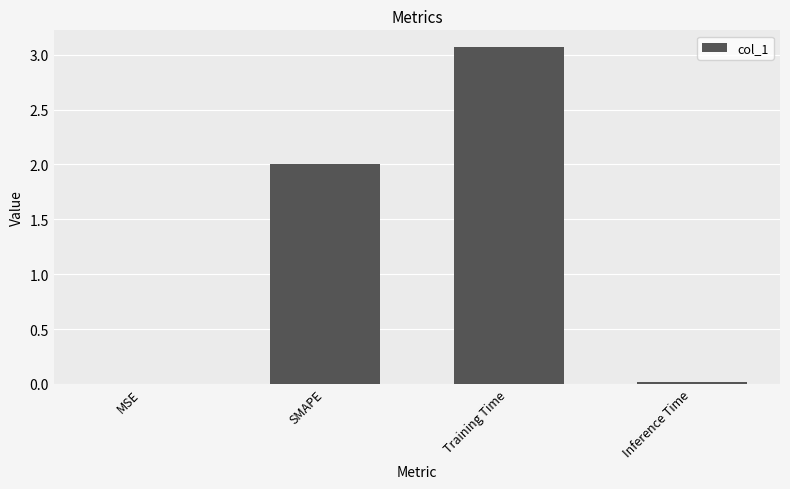

What is the greatest value displayed?

3.1